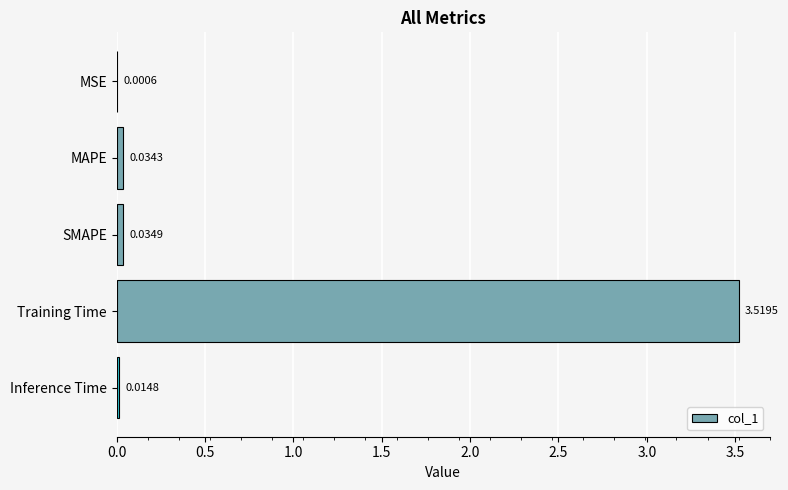

Which has a higher value, MSE or MAPE?

MAPE